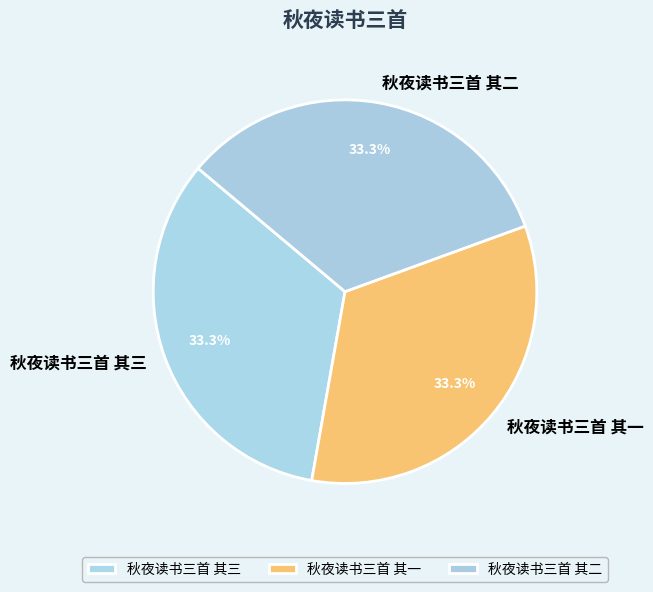

How many slices are in this pie chart?

3